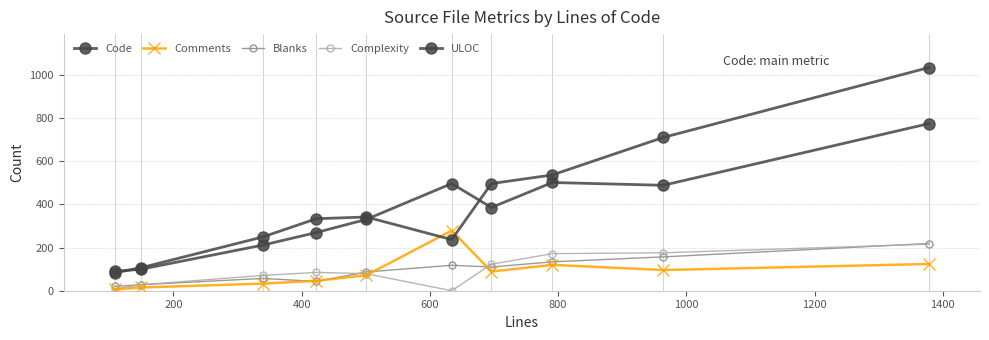

In Code, how many points are higher than both neighbors (excluding endpoints)?

1